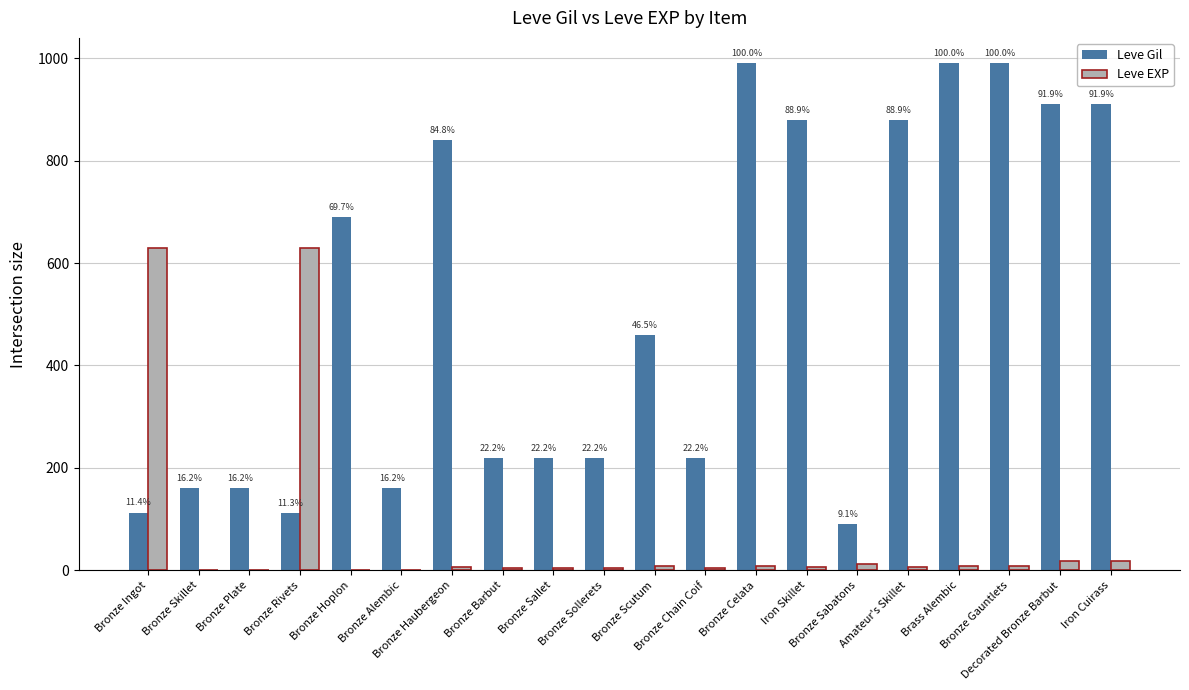

What are all the series names shown in the legend?

Leve Gil, Leve EXP